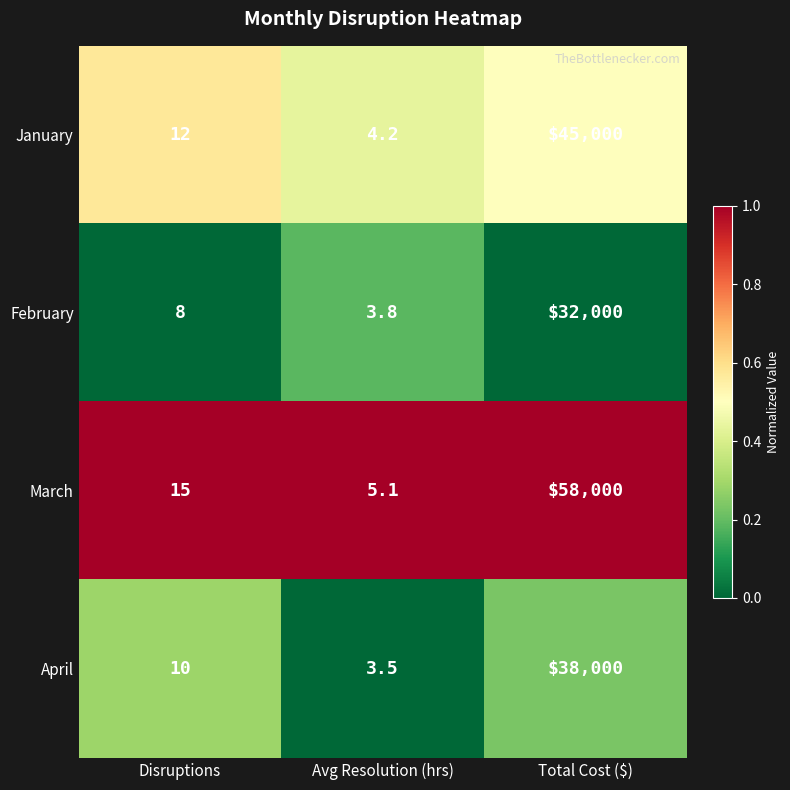

Which label corresponds to the largest value in the chart?

Total Cost ($)